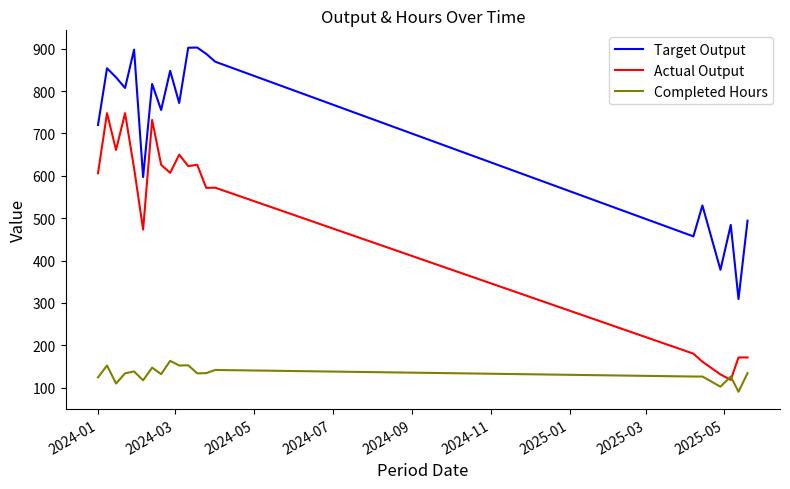

What is the maximum value shown in the chart?

903.0